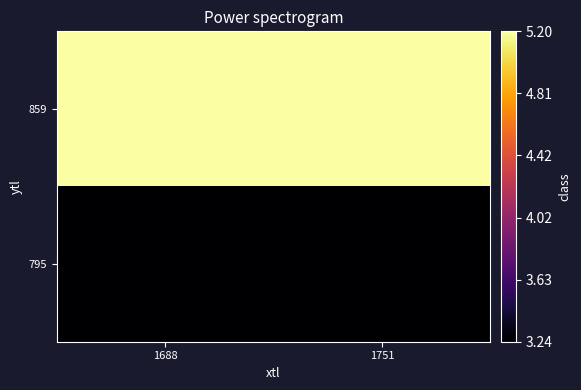

At 1751, list the series in order from smallest to largest.

795, 859